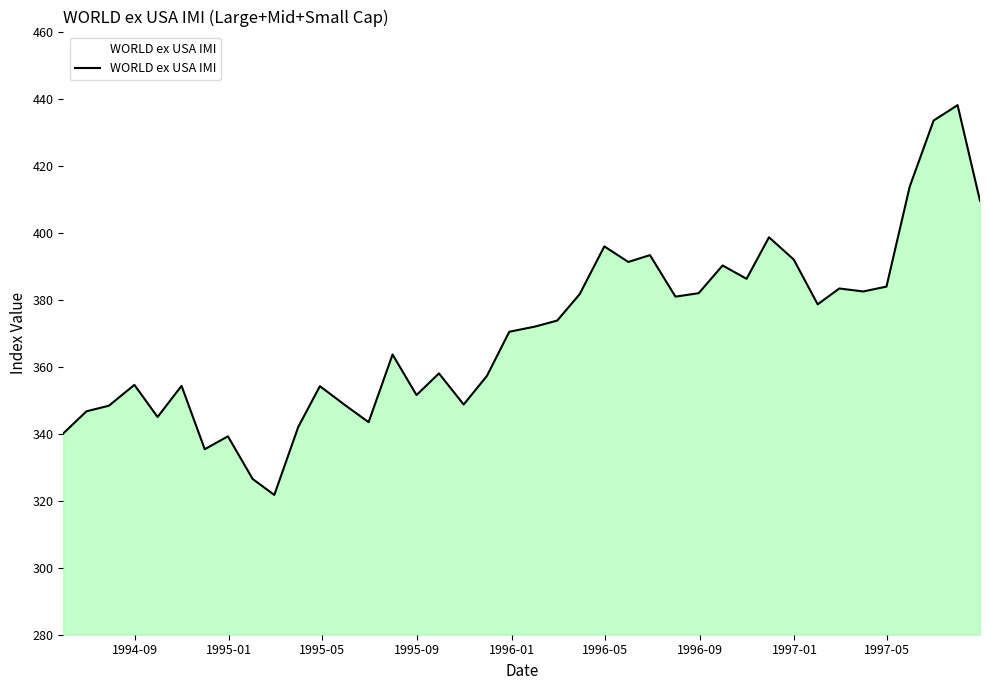

What is the maximum value shown in the chart?

438.0